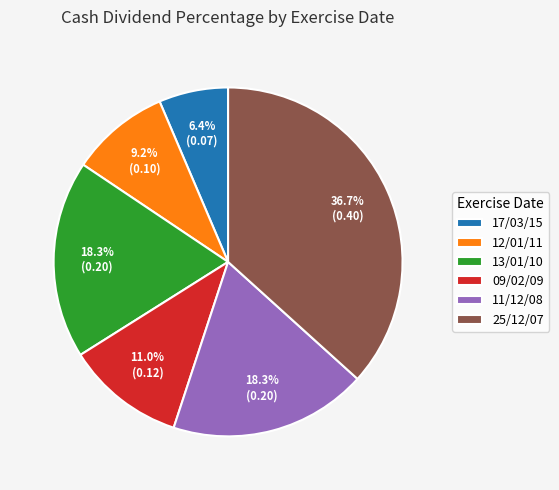

To the nearest percent, what is the difference between the 17/03/15 and 25/12/07 slice percentages?

30%